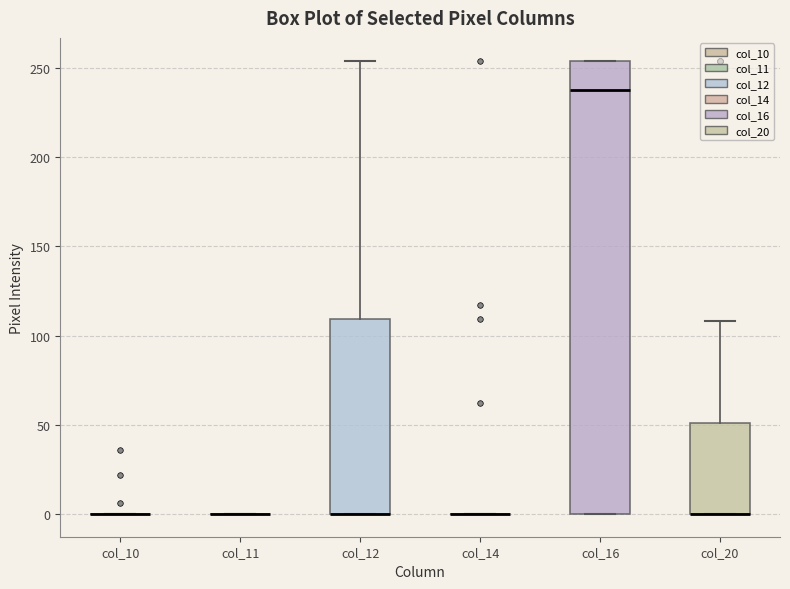

Reading left to right, transcribe this box plot: for each box, give where its median line is, the range the box spans, and where its two whiskers end, as read against the y-axis. The values are not printed on the chart, so give them approximately, as read against the axis.

col_10: box collapsed to a line at 0, whiskers 0 to 0
col_11: box collapsed to a line at 0, whiskers 0 to 0
col_12: median 0 (drawn on the box's lower edge), box 0 to 110, whiskers 0 to 255
col_14: box collapsed to a line at 0, whiskers 0 to 0
col_16: median 240, box 0 to 255, whiskers 0 to 255
col_20: median 0 (drawn on the box's lower edge), box 0 to 50, whiskers 0 to 110